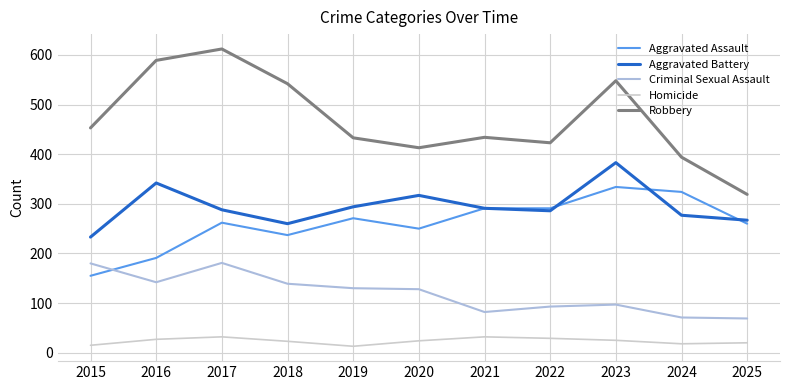

True or false: Homicide and Criminal Sexual Assault intersect in this chart.

False